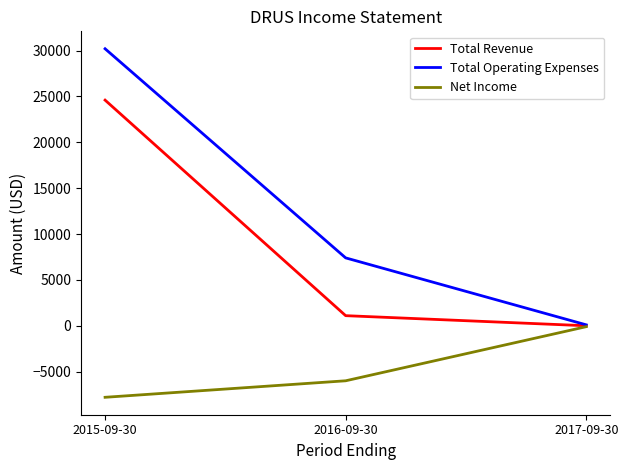

List the labels in order of Net Income value, largest first.

2017-09-30, 2016-09-30, 2015-09-30